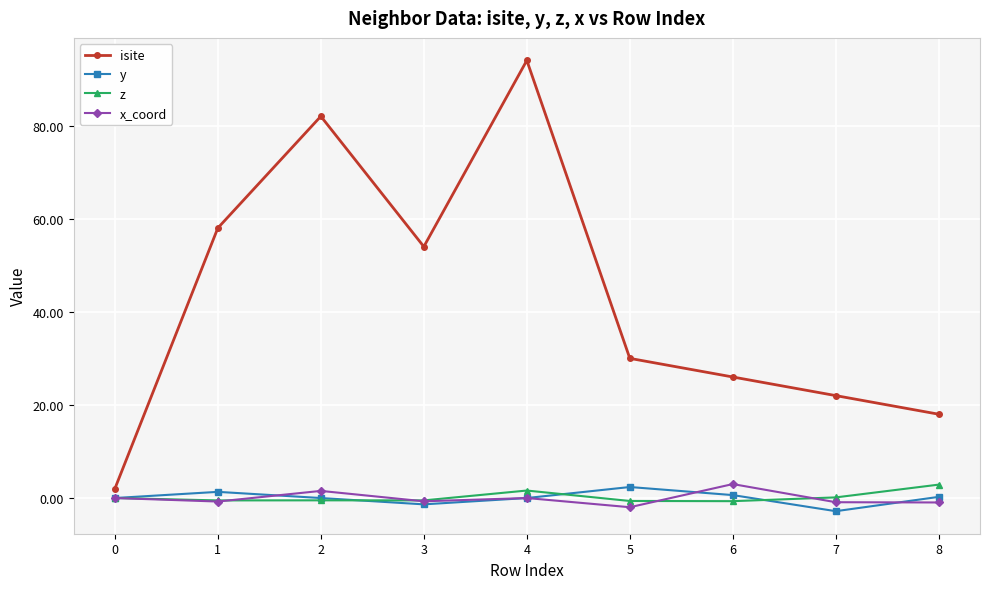

Count the x_coord values in the range 0 to 1.

2